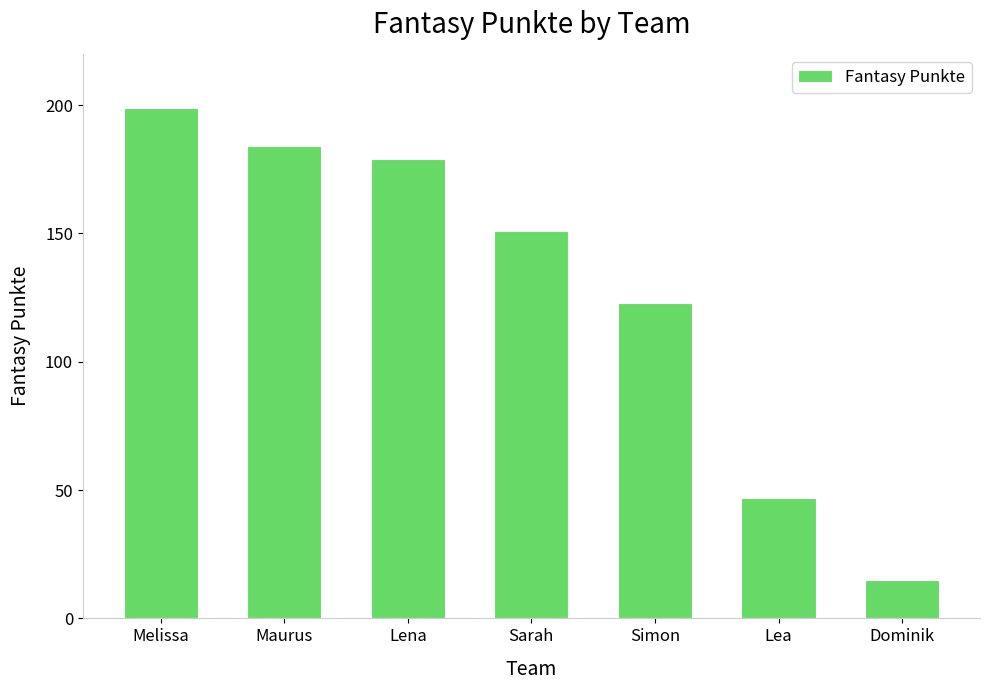

What is the sum of all values?

898